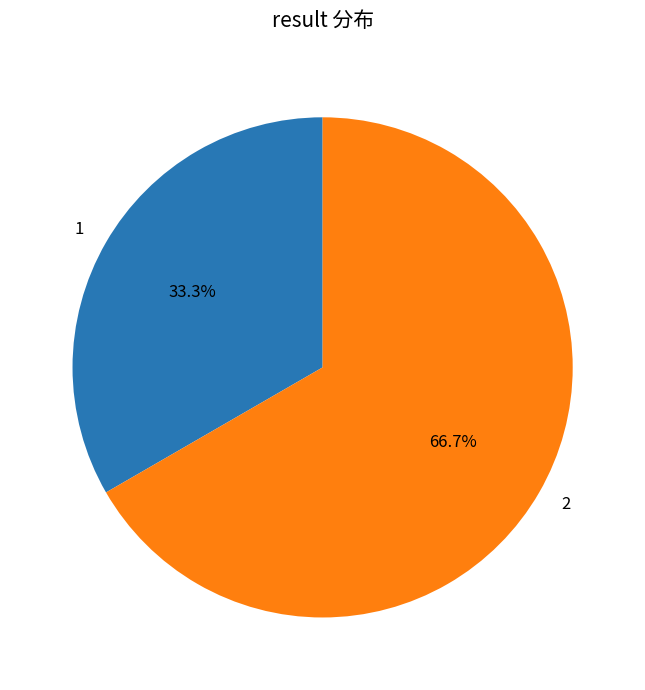

Is there any slice that represents more than half of the pie?

Yes